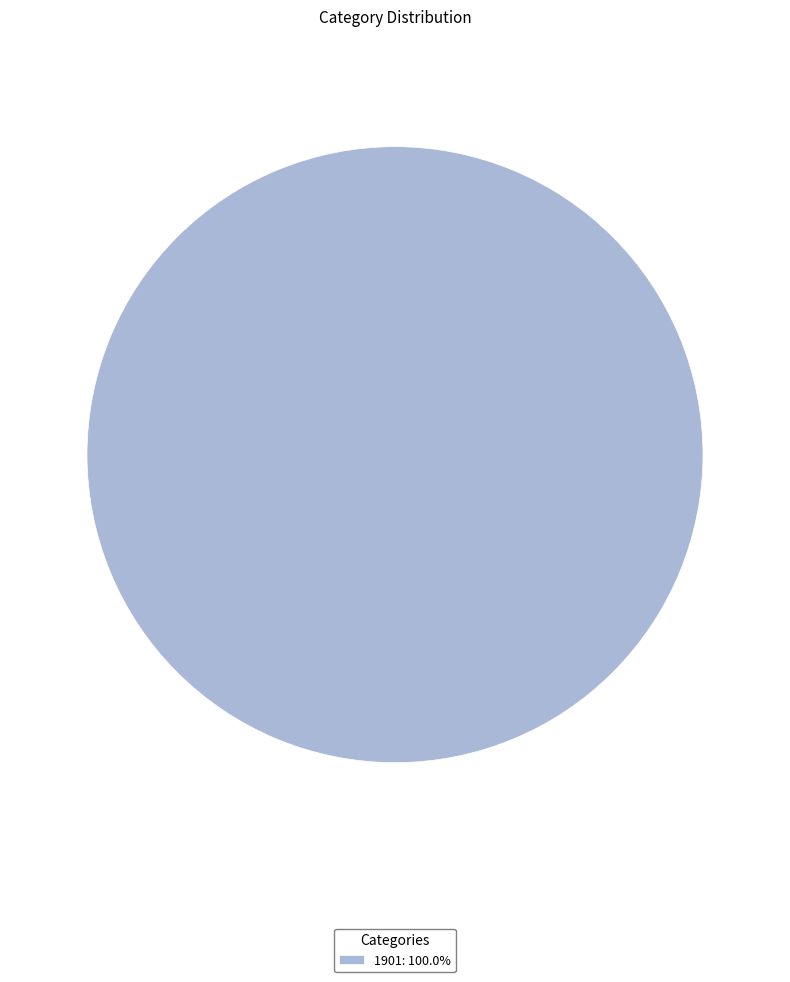

Does 1901: 100.0% account for over 50% of the chart?

Yes